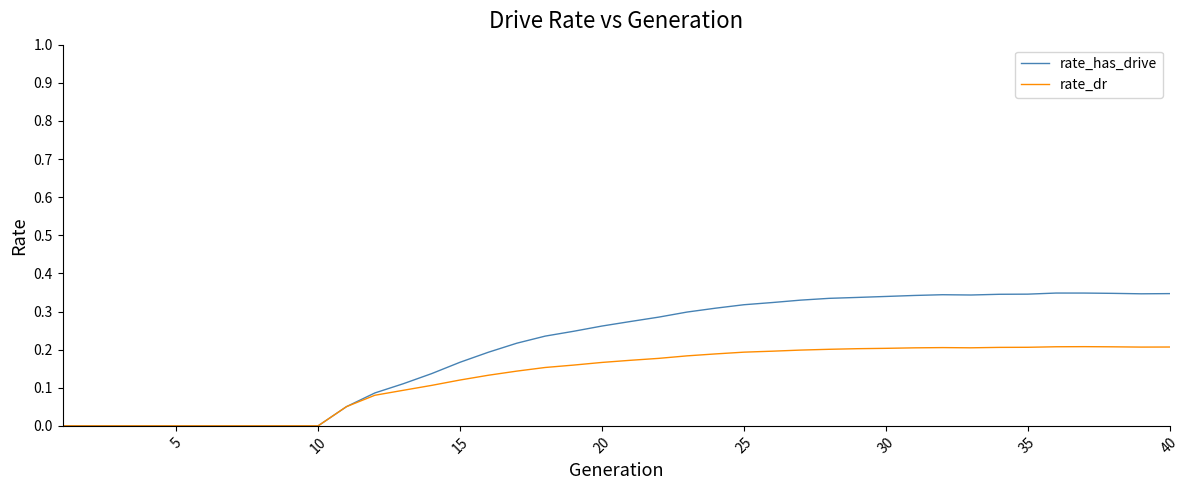

Rank the series by their average value, from lowest to highest.

rate_dr, rate_has_drive